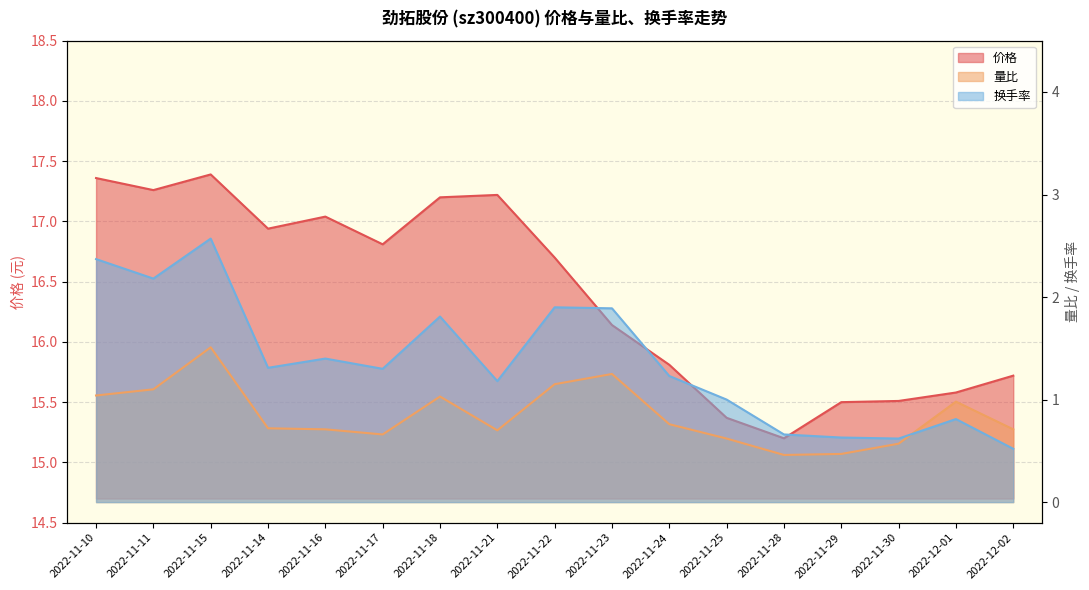

True or false: 换手率 and 价格 cross at least once.

False